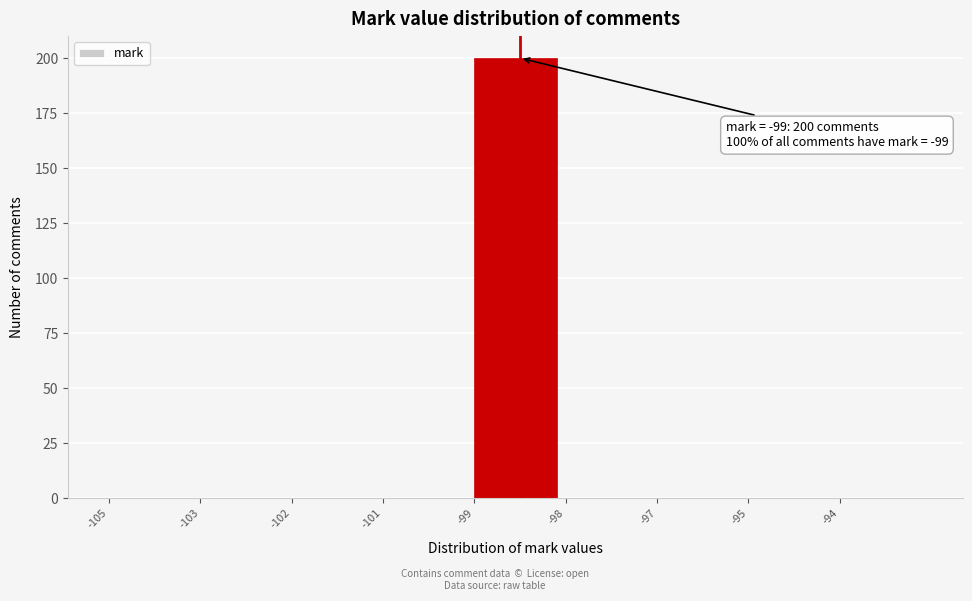

Reading left to right, transcribe all the data shown in this chart.

-105=0	-103=0	-102=0	-101=0	-99=200	-98=0	-97=0	-95=0	-94=0